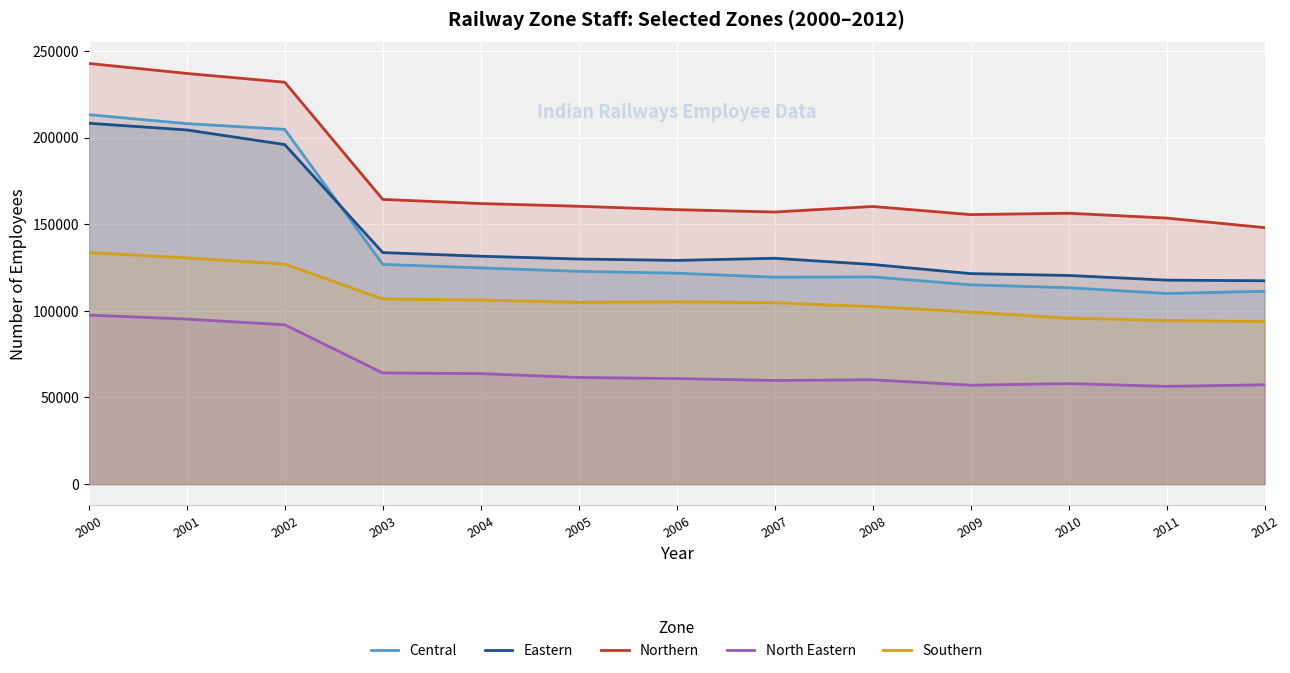

Which has a higher value, 2010 or 2006?

2006